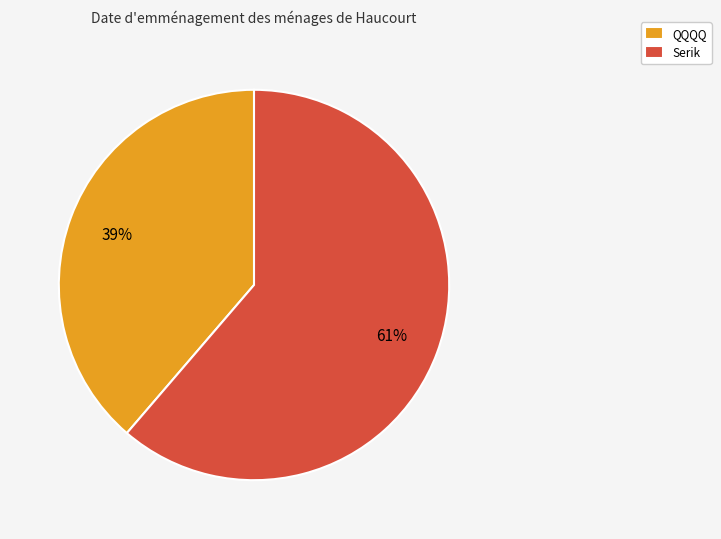

What is the largest slice in the pie chart?

Serik